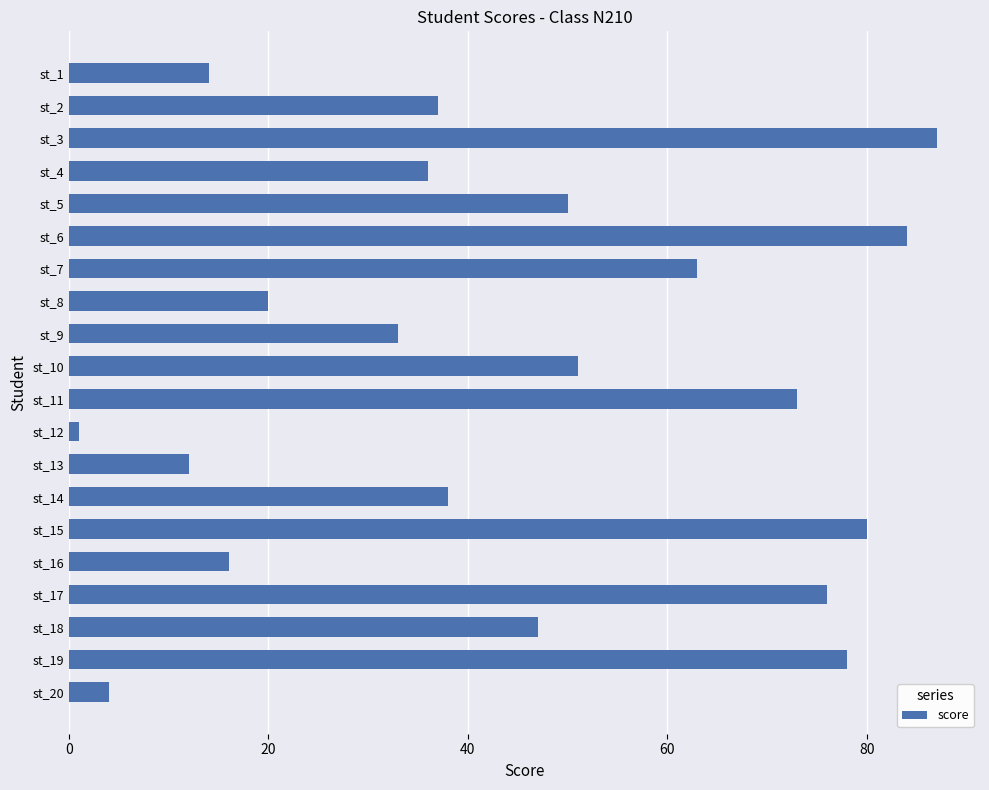

True or false: the data shows 16 at st_16.

True